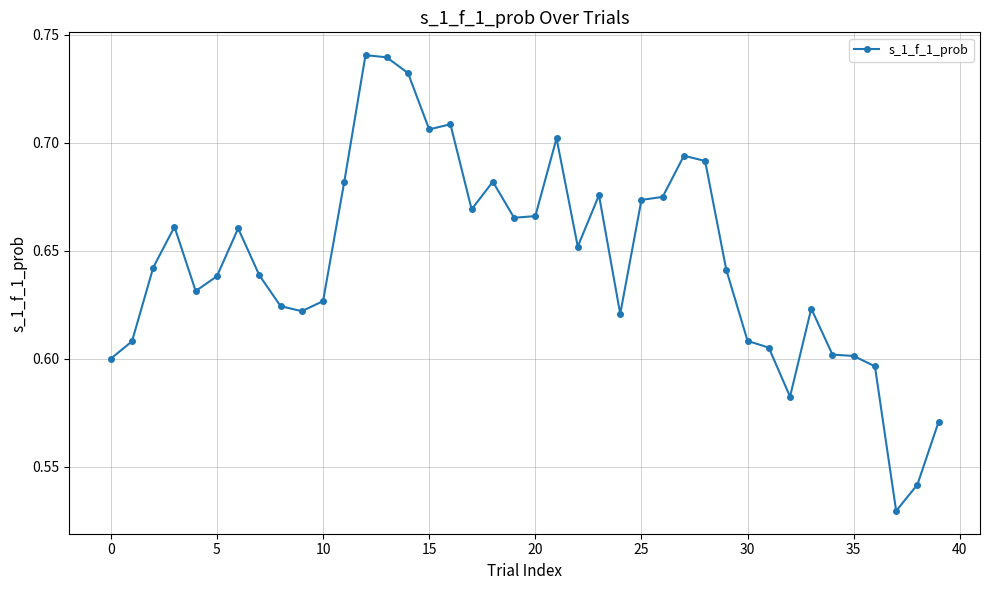

True or false: the data has more than 0 interior local peaks.

True